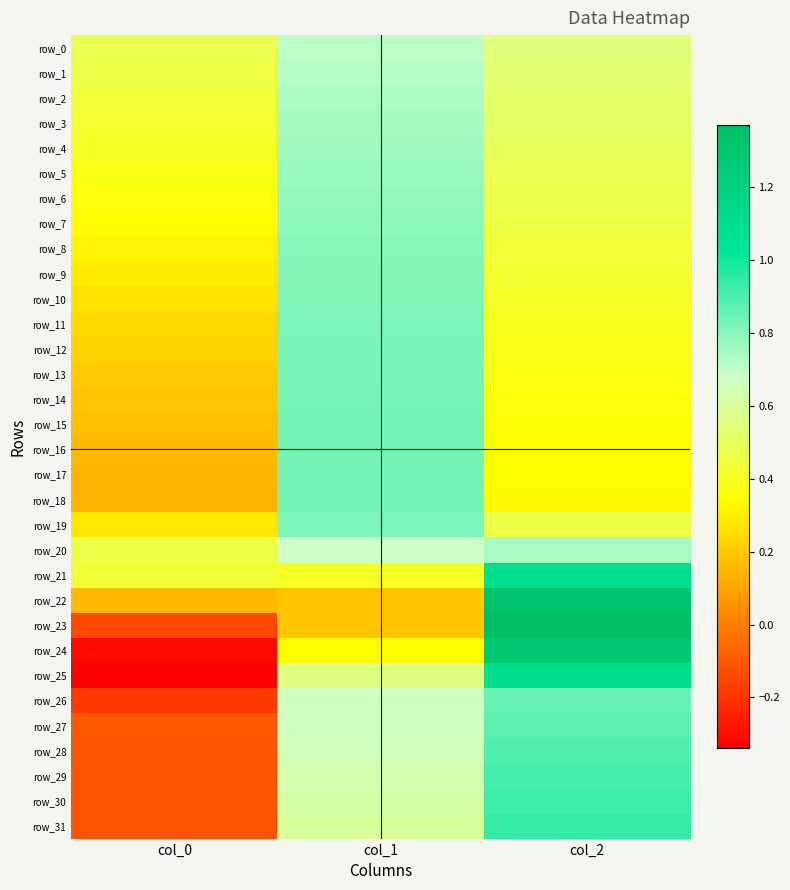

Which category has the highest value across all series?

col_2